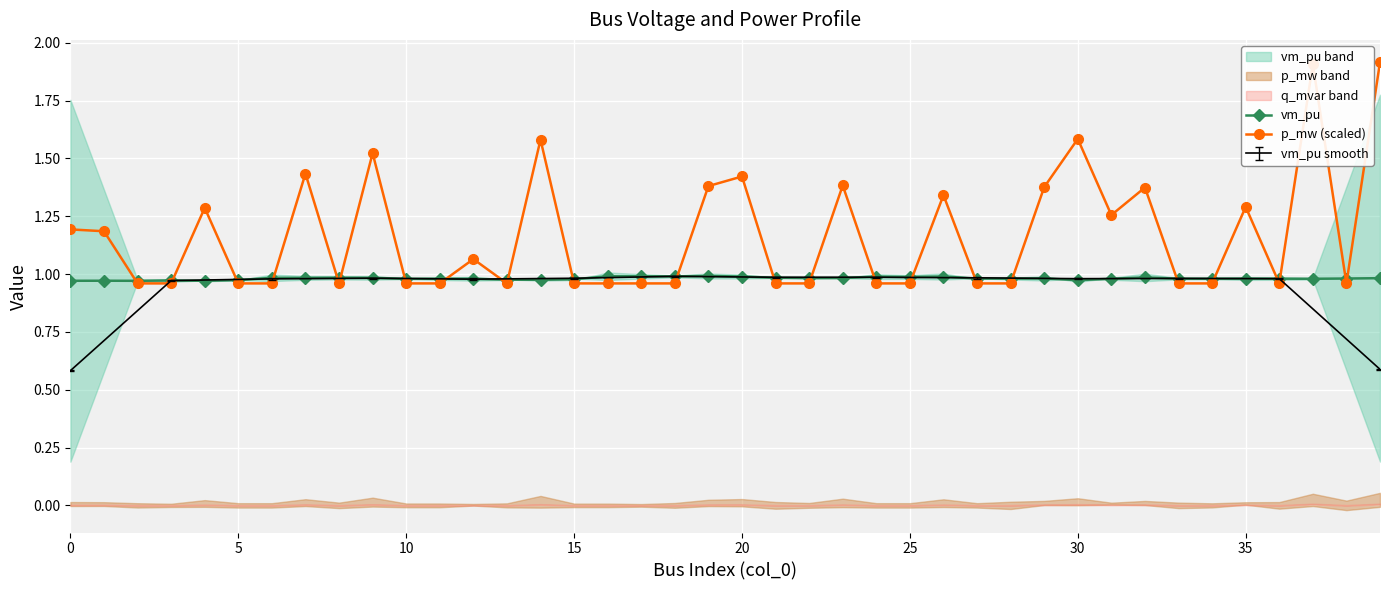

Which series has the largest range (max minus min)?

p_mw (scaled)